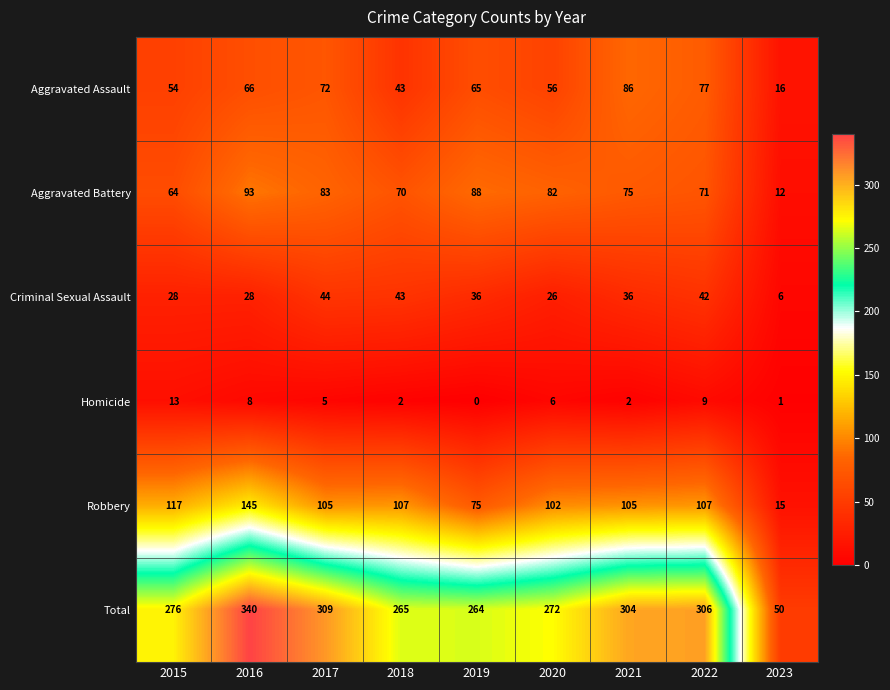

How many series are shown in this chart?

6